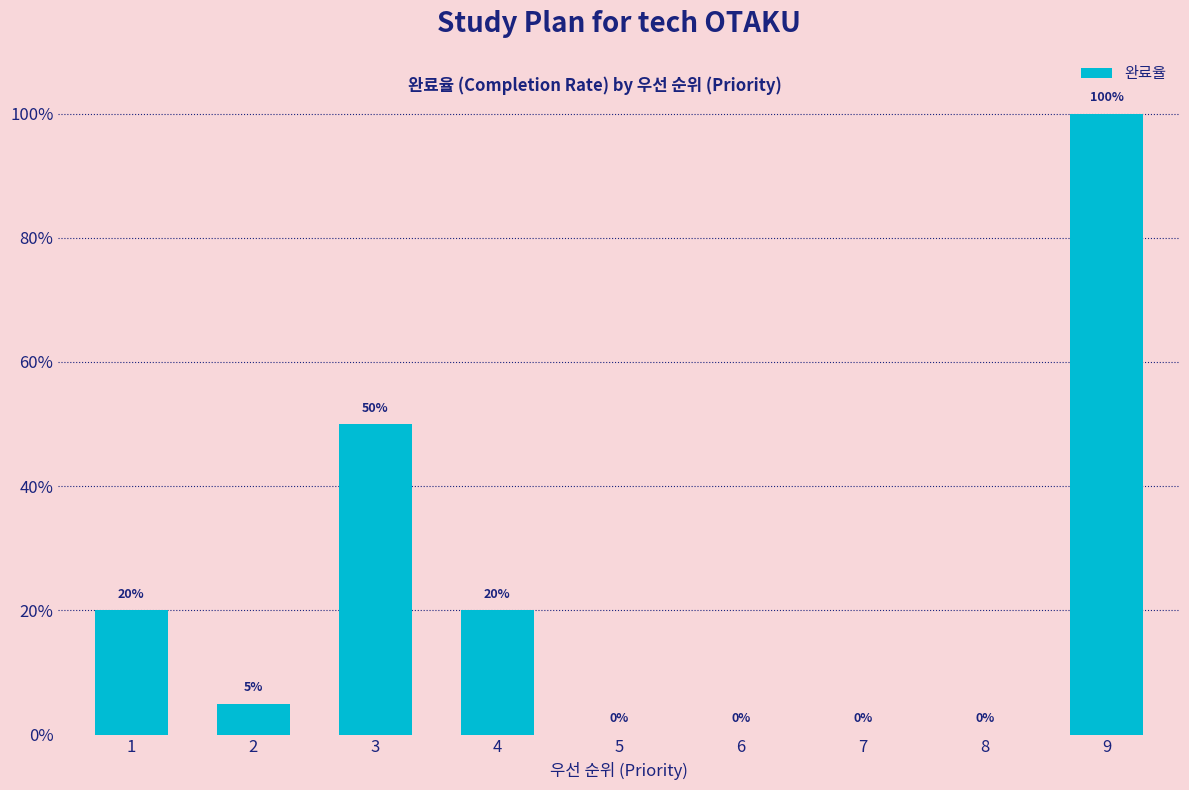

Is it true that the value at 6 is -0.5?

False